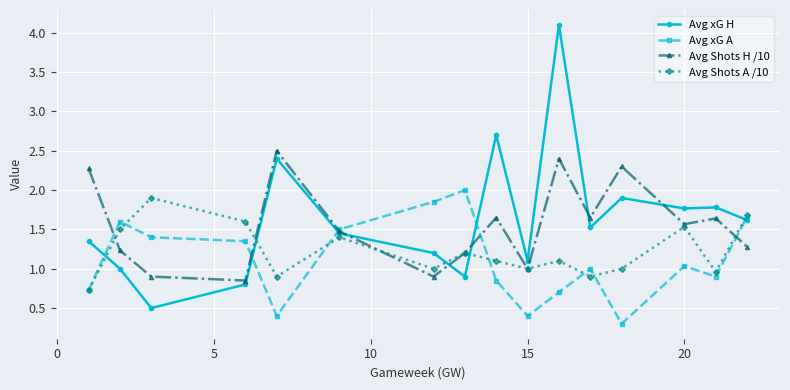

How many interior local valleys does the Avg Shots A /10 series have?

5